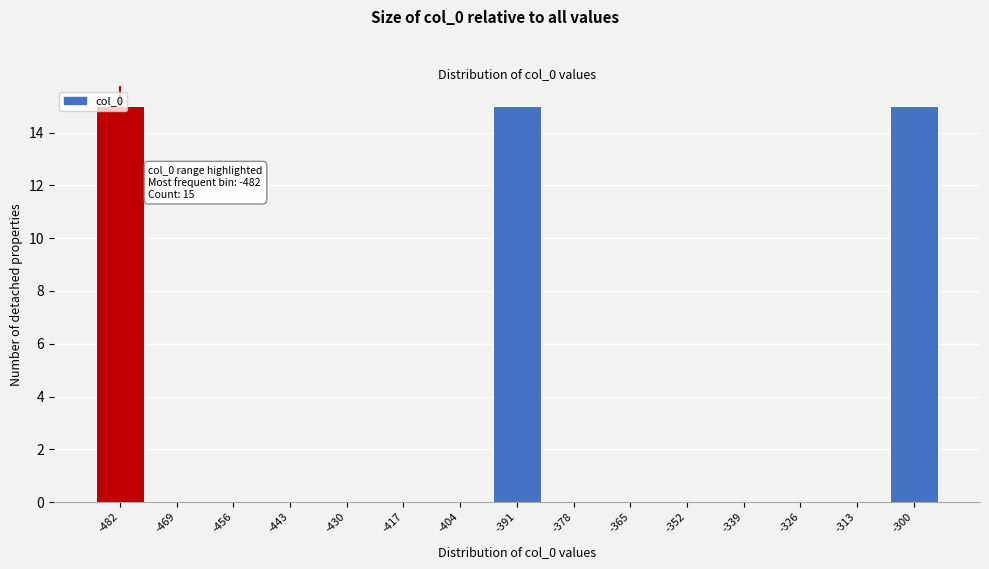

The chart shows a value of 9 at -456. True or false?

False